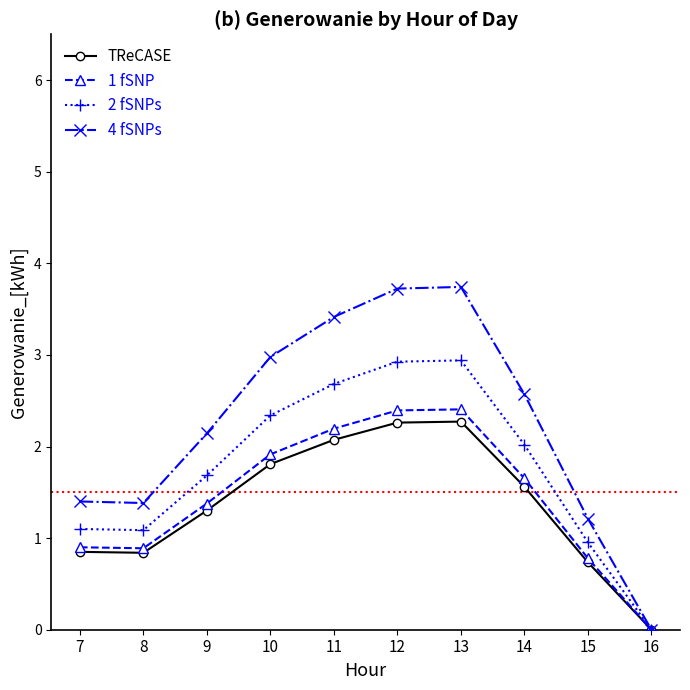

At which category does the chart reach its minimum across all series?

16